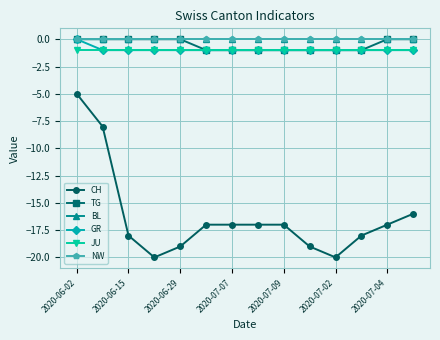

Is this an area chart (filled region under the line)?

No